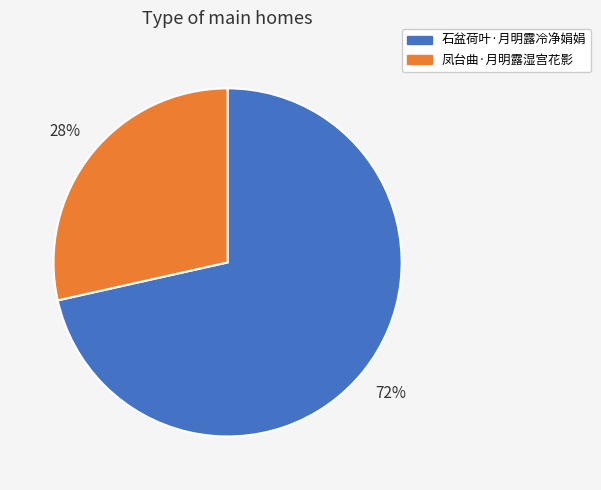

Is it true that 凤台曲·月明露湿宫花影 is 28% of the pie?

True